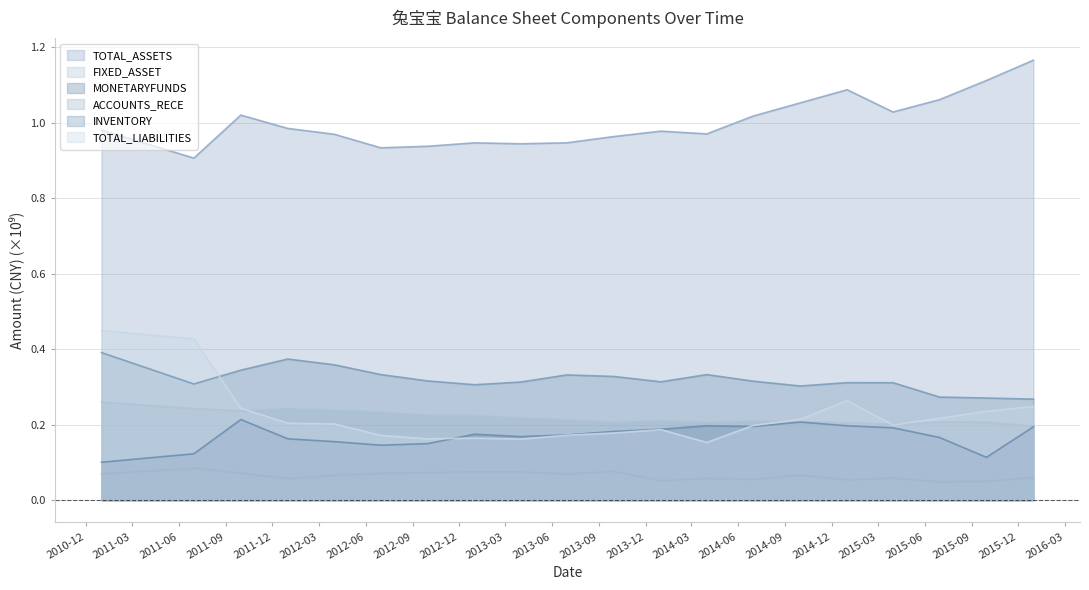

What is the sum of all MONETARYFUNDS values?

3.4